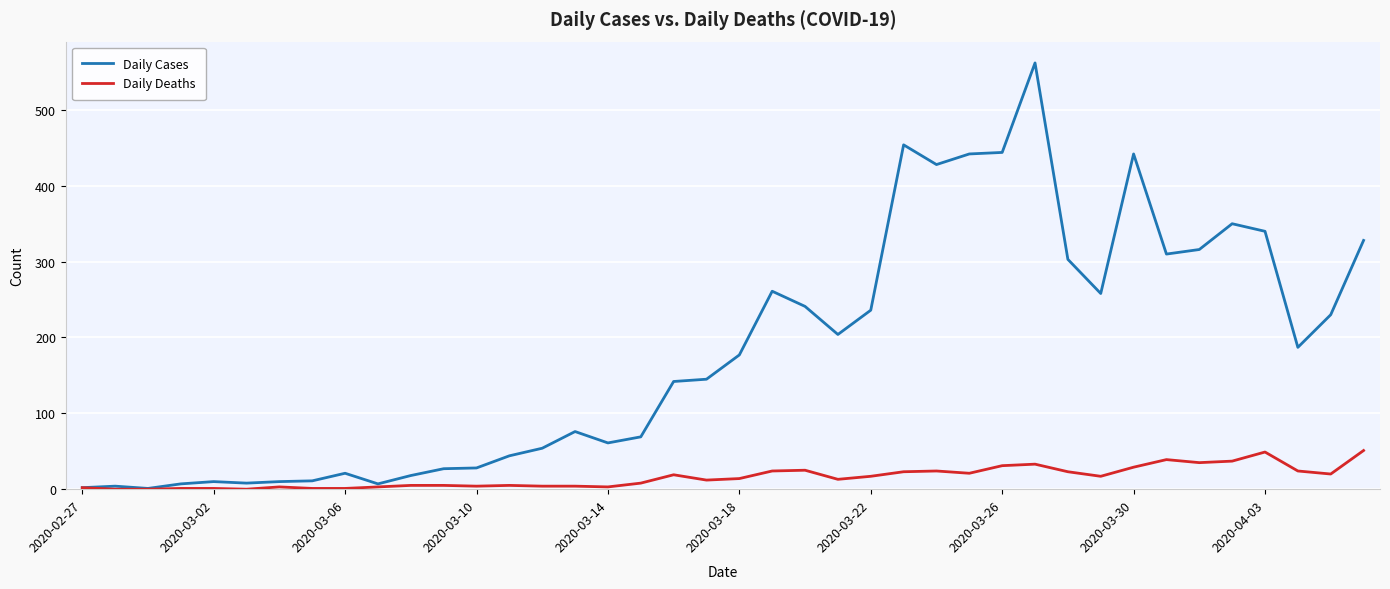

What are all the series names shown in the legend?

Daily Cases, Daily Deaths